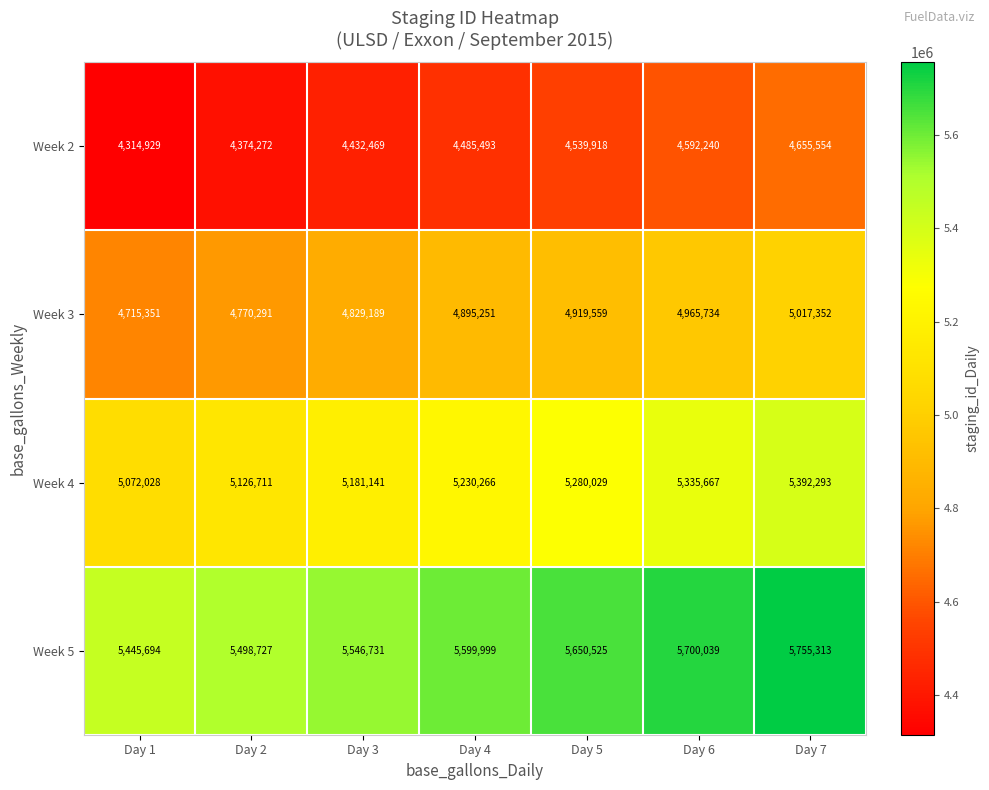

How many series are shown in this chart?

4